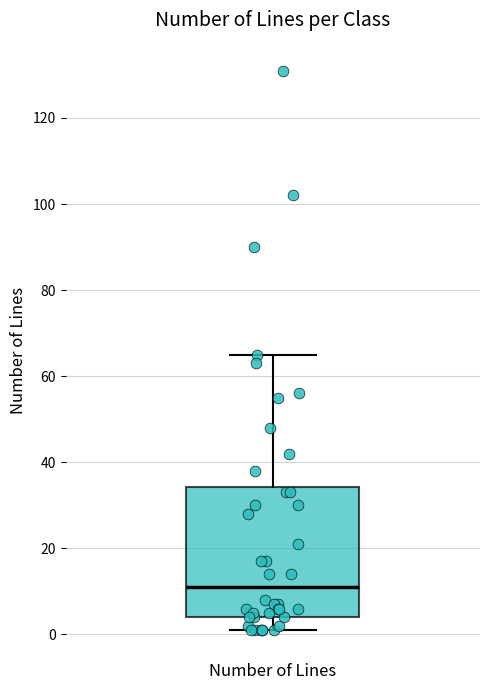

Transcribe this box plot: give where the median line is, the range the box spans, and where the two whiskers end, as read against the y-axis. The values are not printed on the chart, so give them approximately, as read against the axis.

median 12, box 4 to 34, whiskers 2 to 66